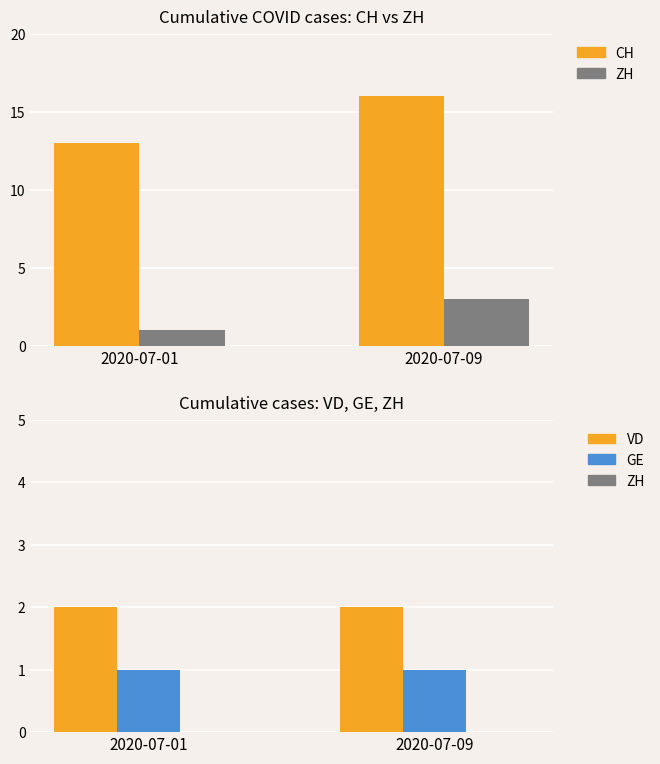

What is the difference between the maximum and minimum values in the CH series?

3